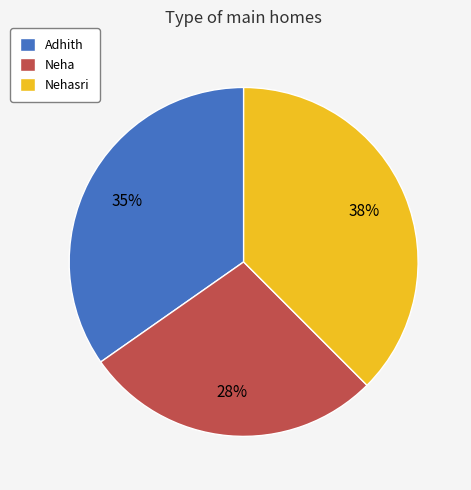

Which has a higher value, Adhith or Neha?

Adhith